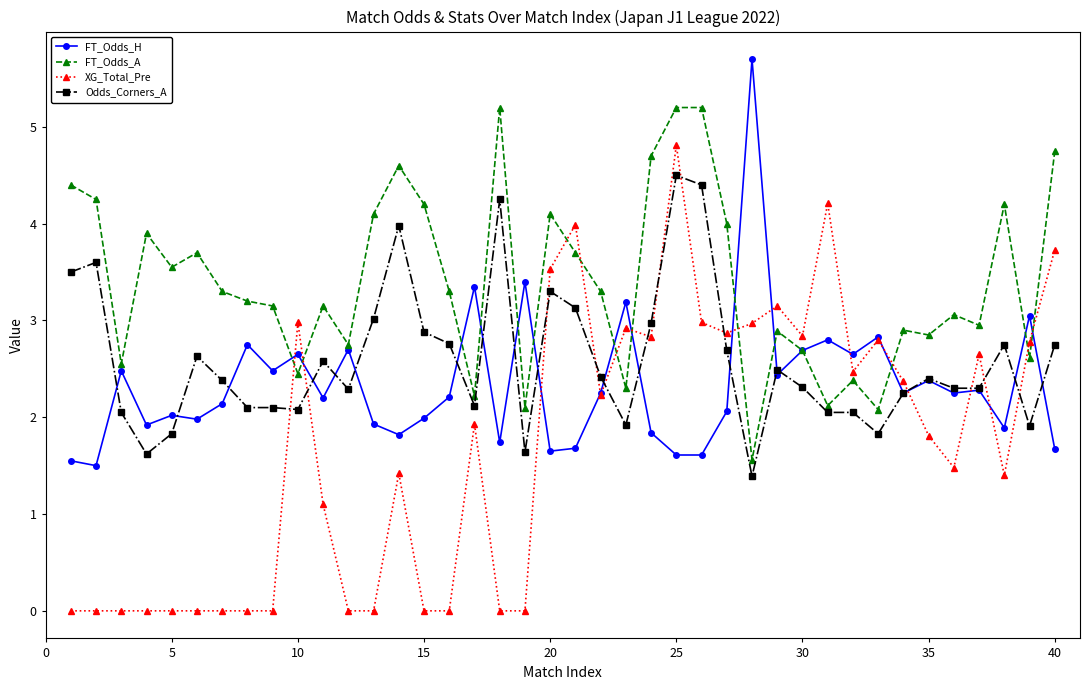

After their last crossing, which series has the higher values: XG_Total_Pre or Odds_Corners_A?

XG_Total_Pre